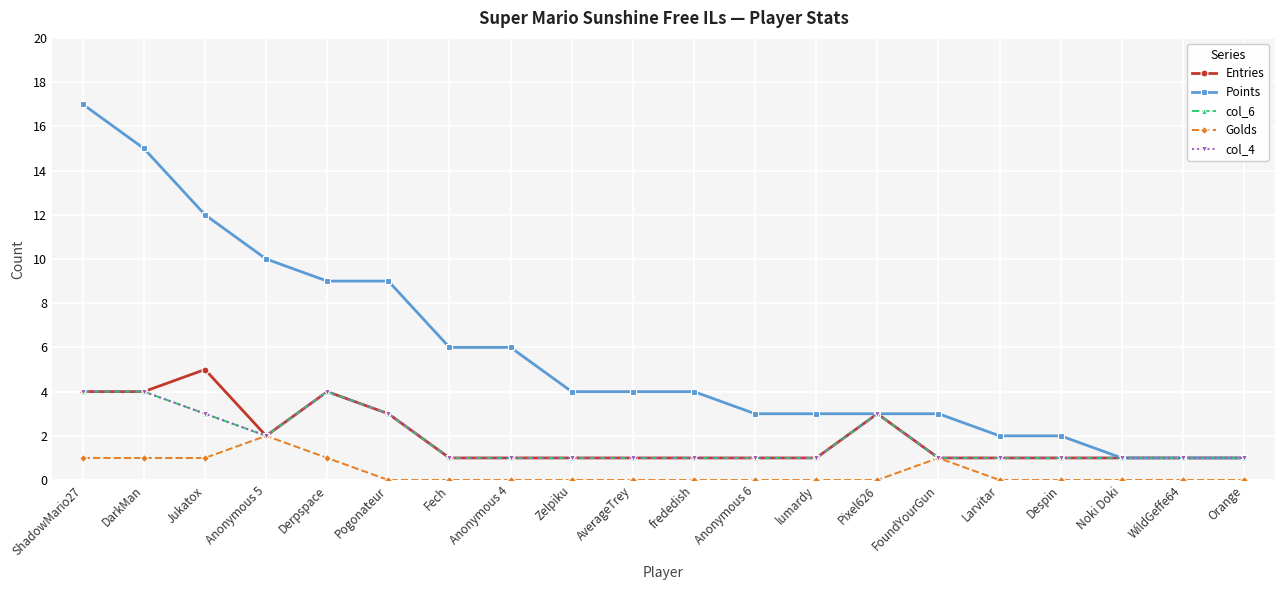

Does the chart have visible grid lines?

Yes